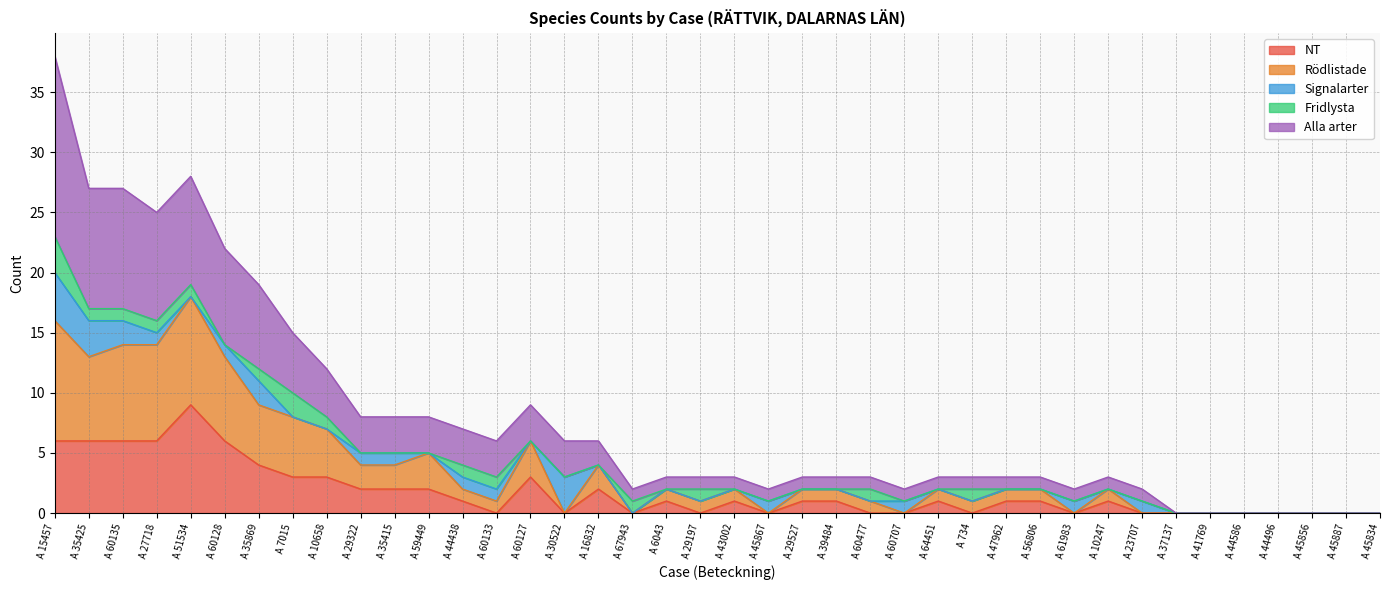

How many values in Alla arter are above zero?

33